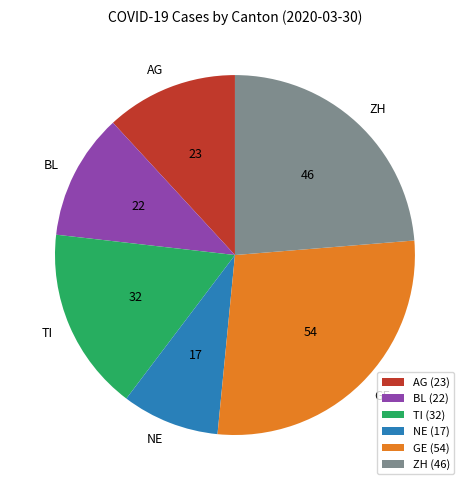

Is the sum of GE and NE greater than half?

No